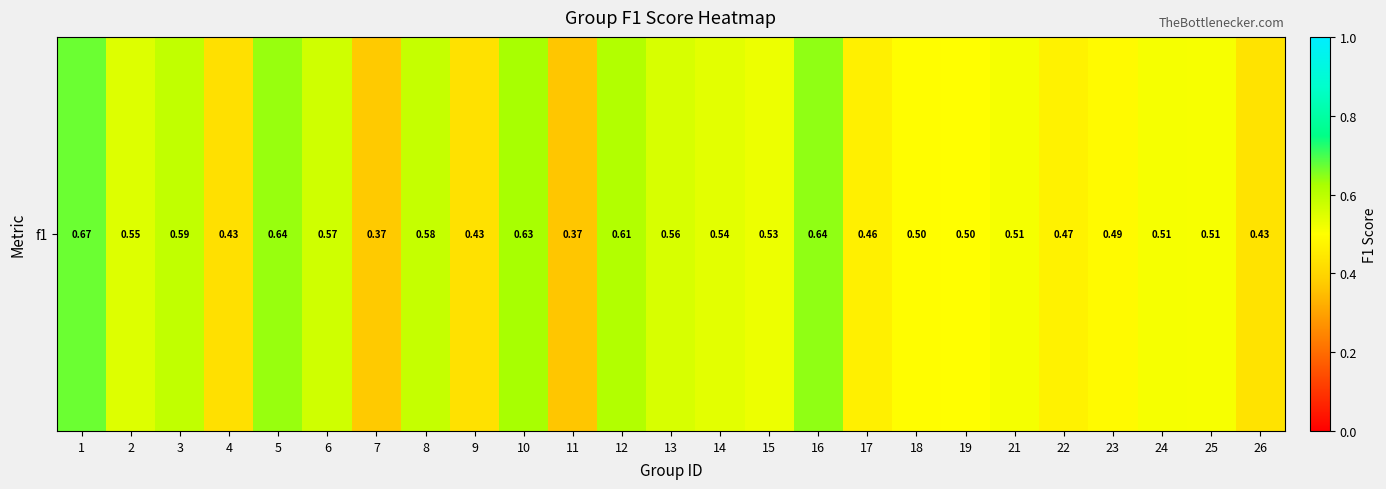

Count the values in the range 0 to 1.

25